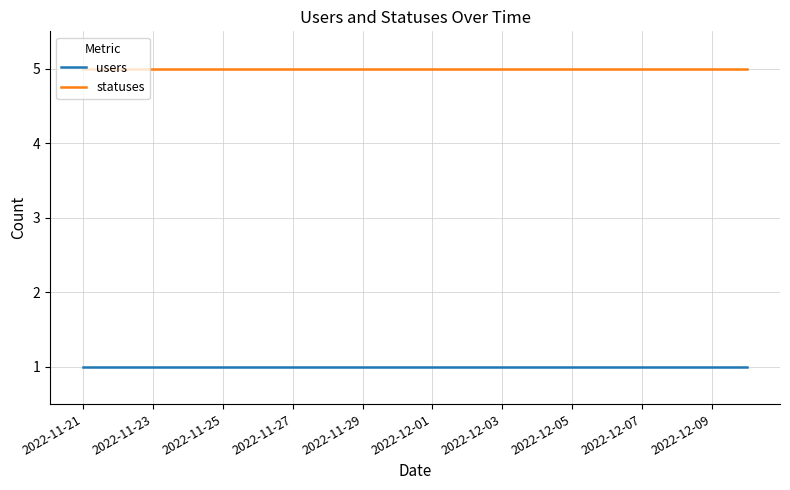

What is the minimum value for statuses?

5